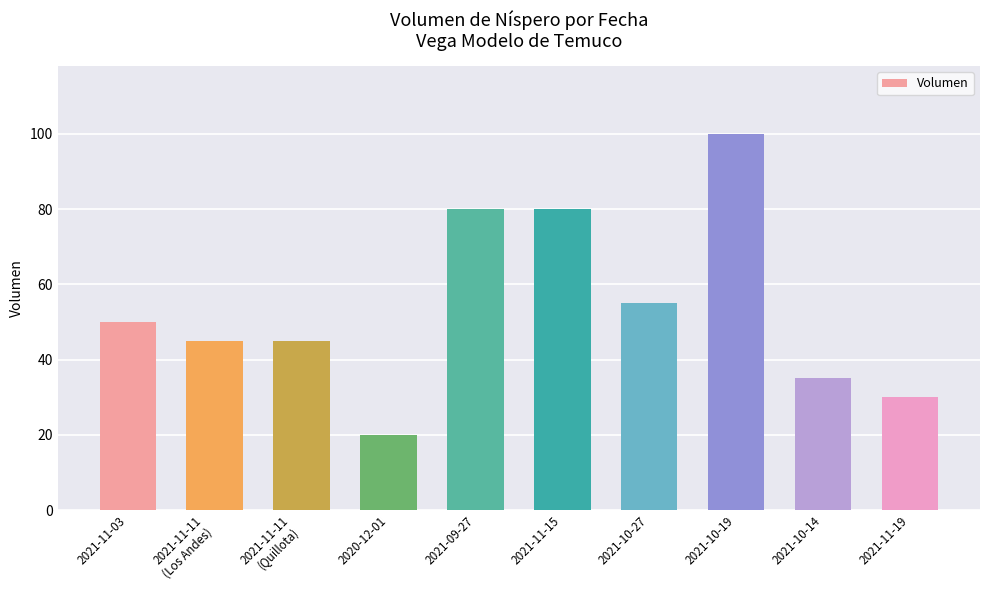

What is the label of the 1st bar from the left?

2021-11-03